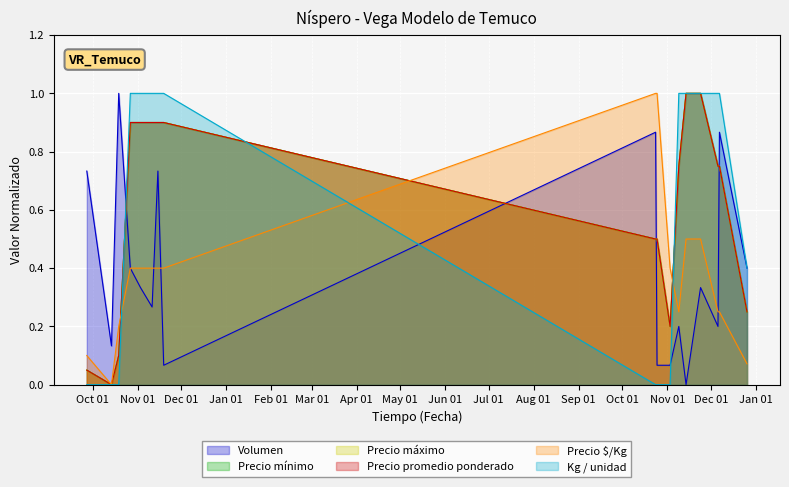

Between 2021-10-27 and 2021-10-19, which is larger?

2021-10-19